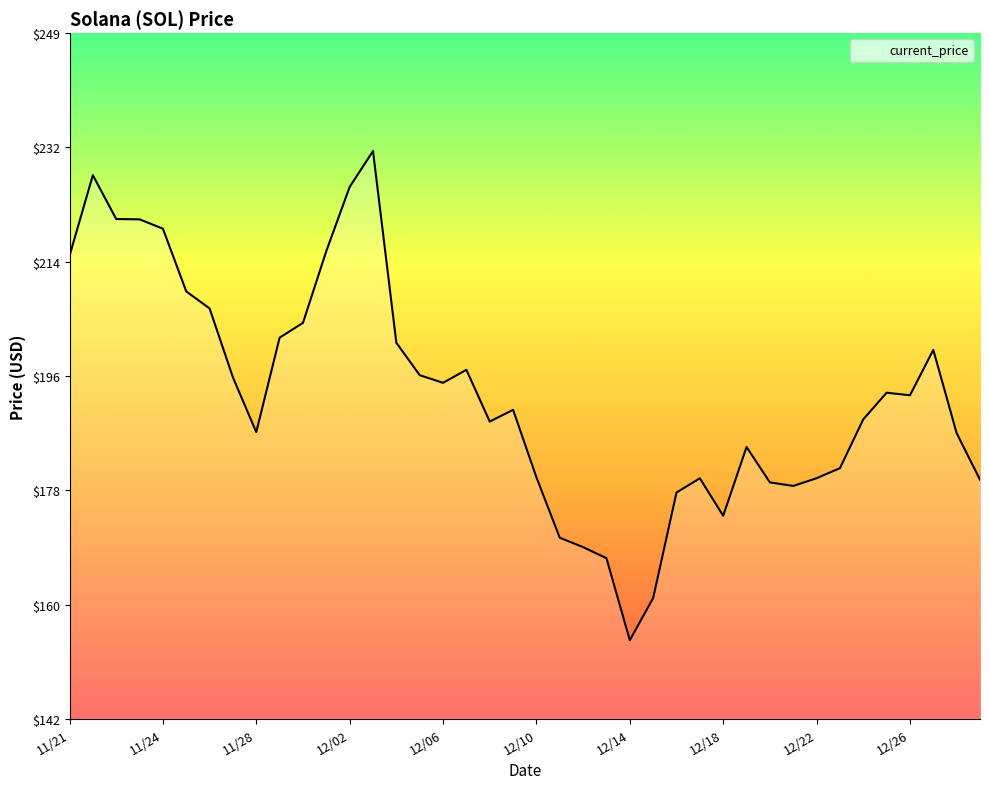

What is the minimum value shown in the chart?

154.3